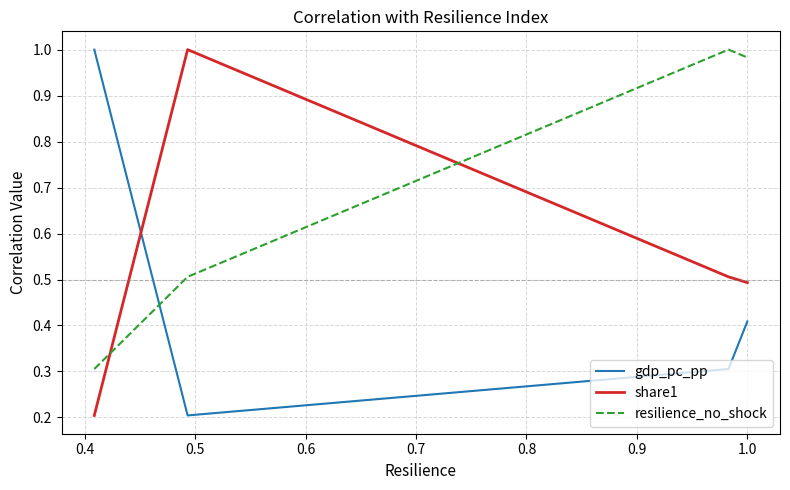

List the series in order of their overall mean, highest first.

resilience_no_shock, share1, gdp_pc_pp